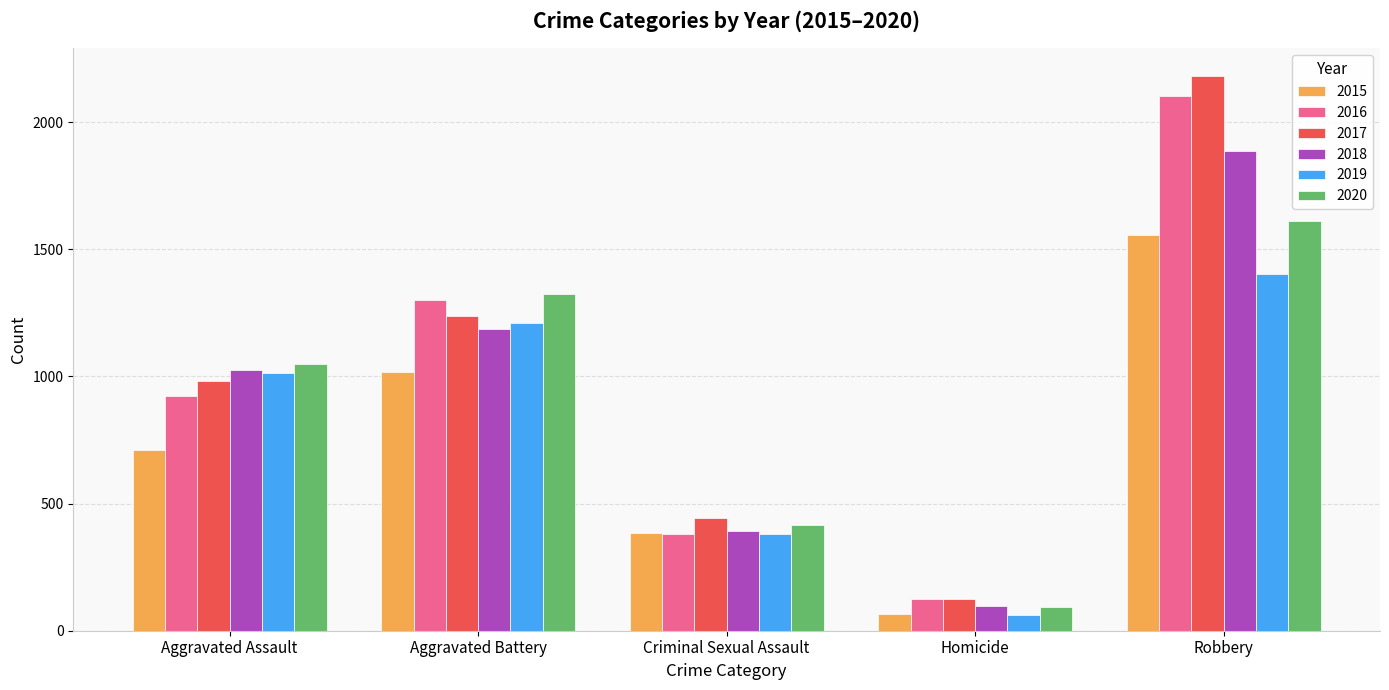

What is the label of the 1st bar from the right?

Robbery